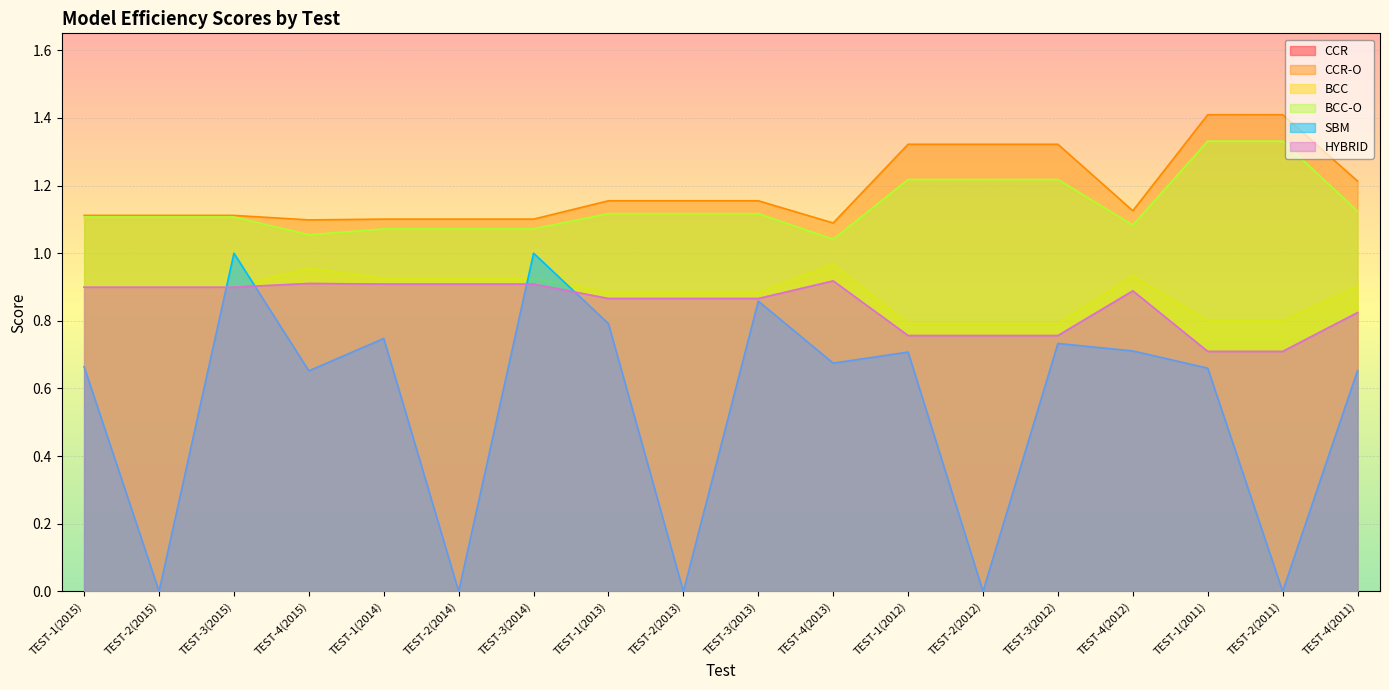

Count the CCR values in the range 0 to 1.

18